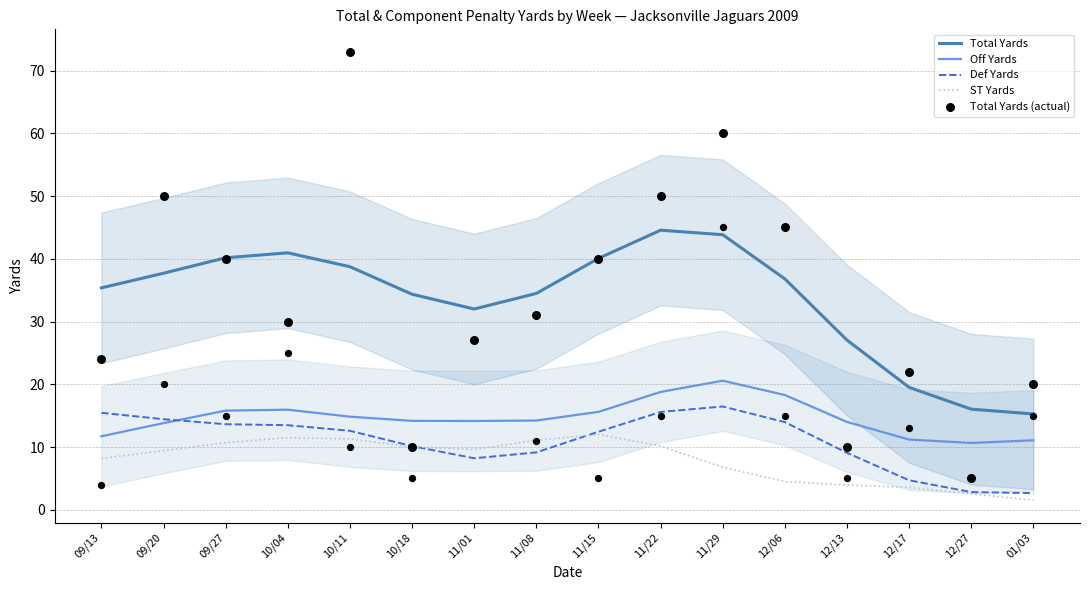

At which category is the sum across all series the highest?

10/11